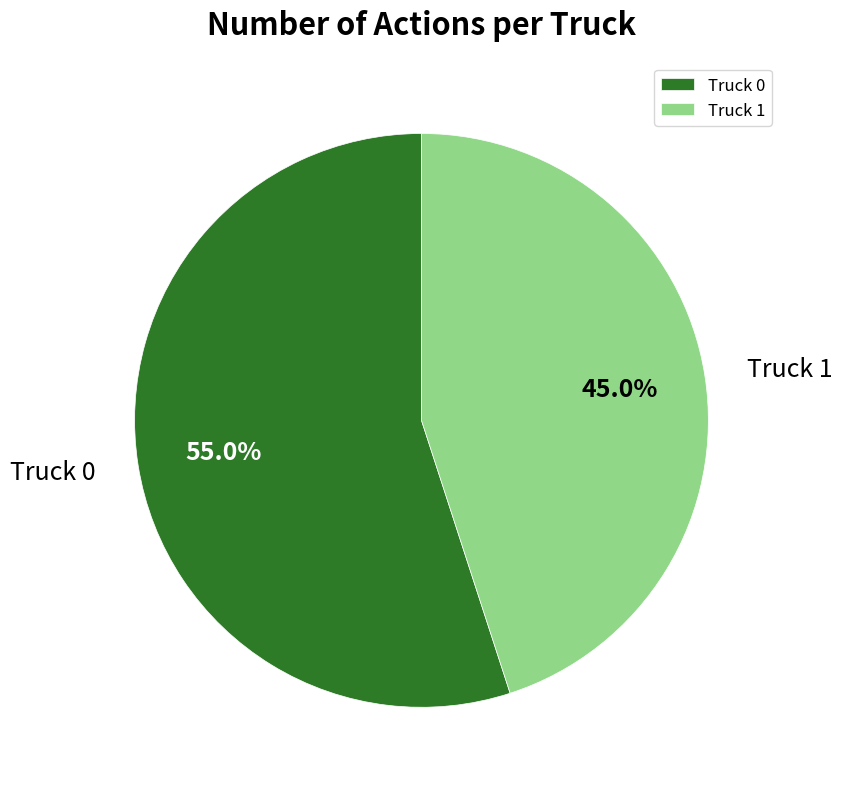

To the nearest percent, what is the combined percentage of Truck 1 and Truck 0?

100%